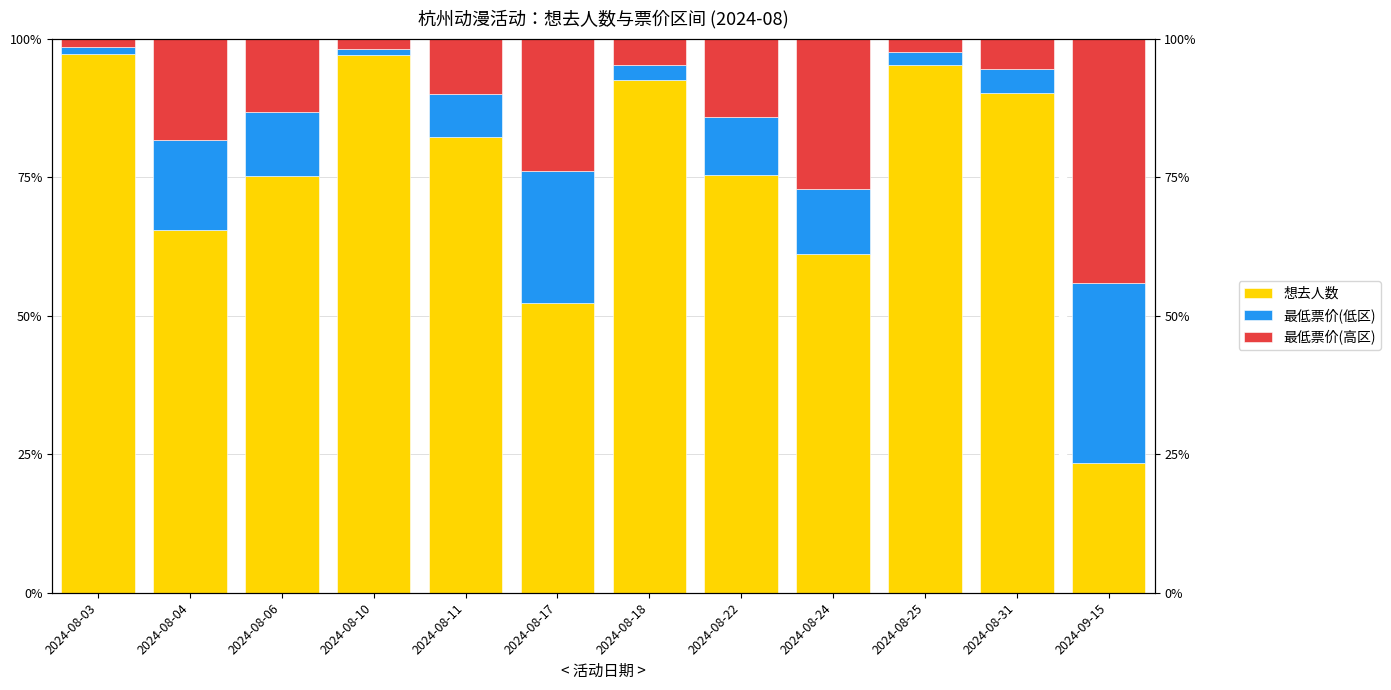

What is the difference between the maximum and minimum values in the 最低票价(高区) series?

0.4